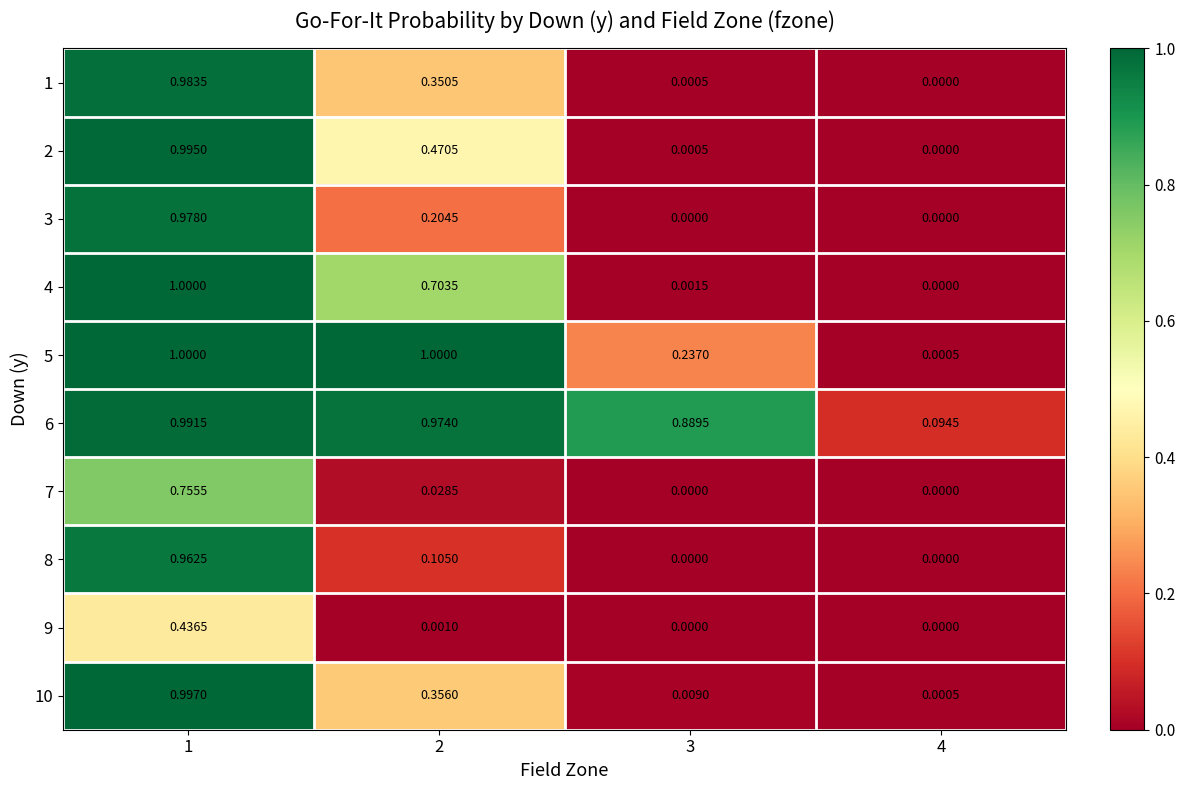

What is the total value across all series at 2?

4.2